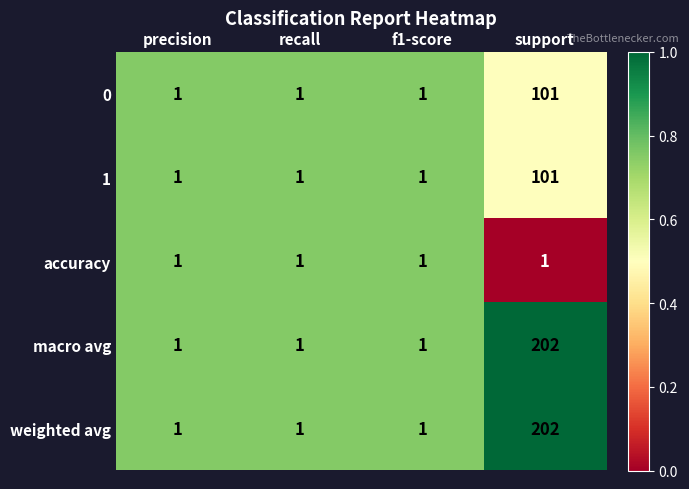

At which category is the sum across all series the highest?

support